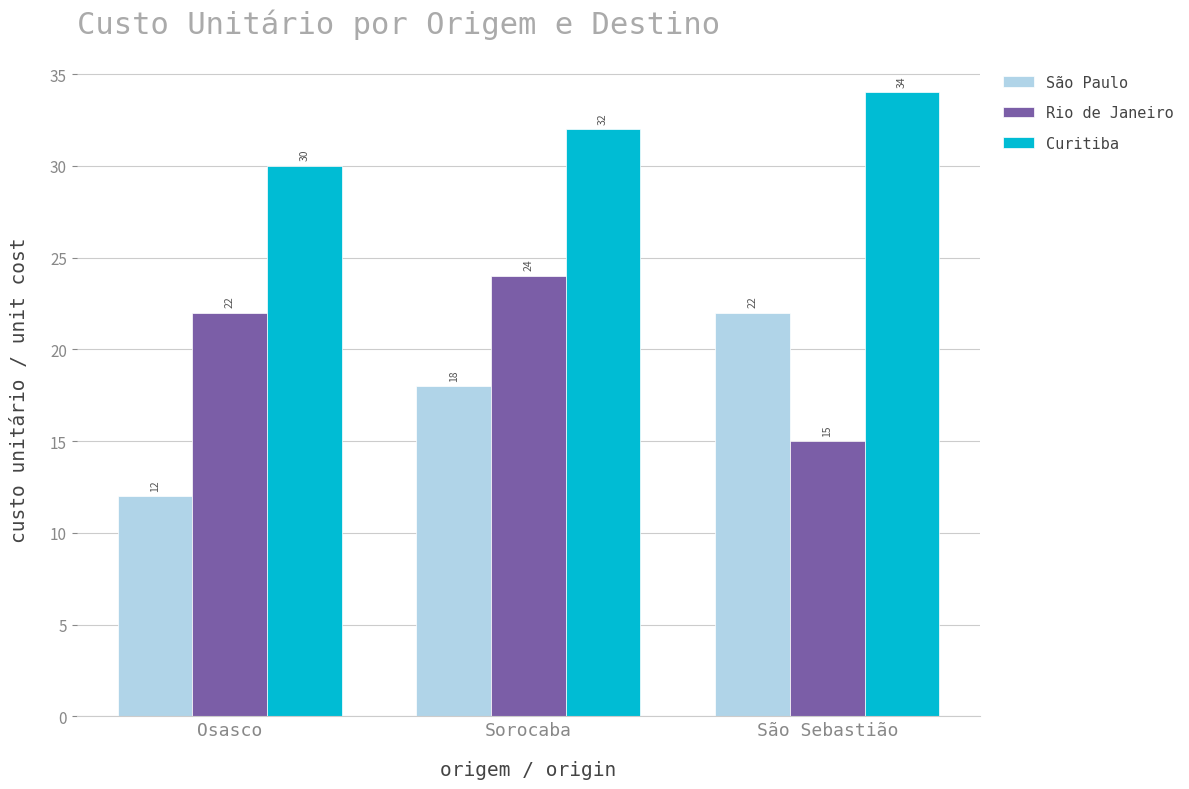

Reading left to right, transcribe all the data shown in this chart.

São Paulo: Osasco=12	Sorocaba=18	São Sebastião=22
Rio de Janeiro: Osasco=22	Sorocaba=24	São Sebastião=15
Curitiba: Osasco=30	Sorocaba=32	São Sebastião=34